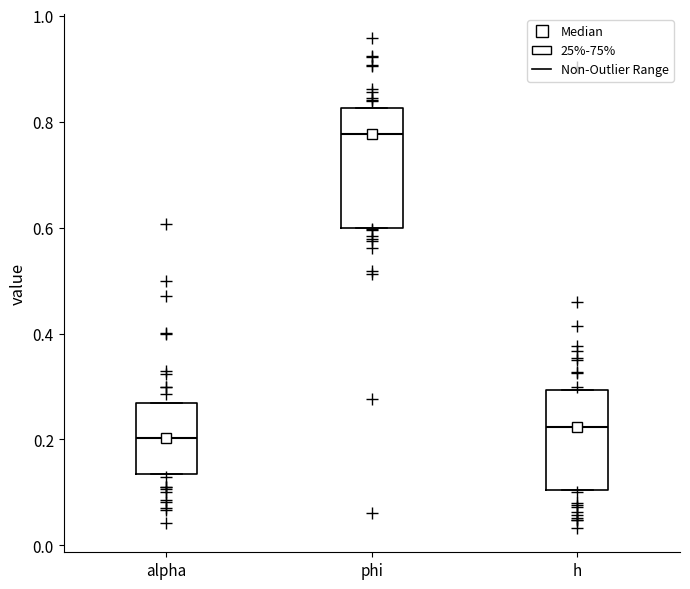

Which box is the tallest, from its lower edge to its upper edge?

phi